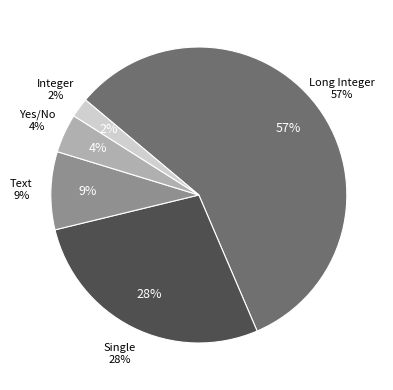

The Long Integer slice represents 69% of the pie. True or false?

False